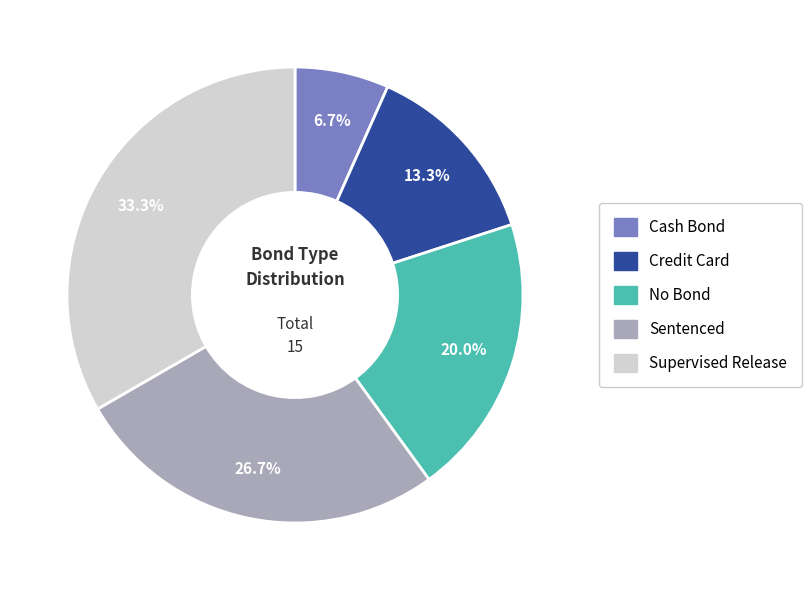

What is the total percentage of No Bond and Credit Card?

33.3%